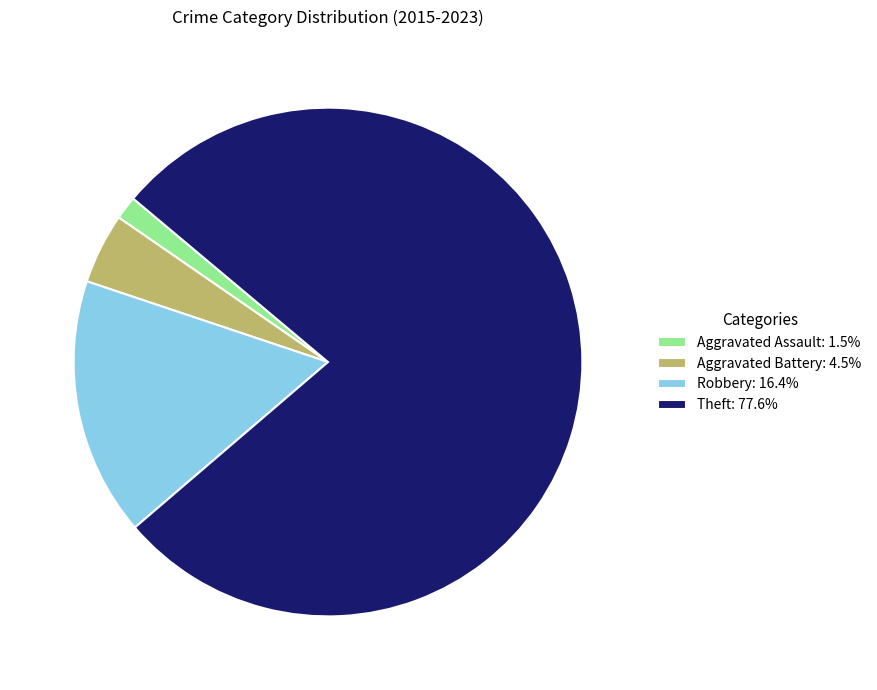

Does any single category account for the majority?

Yes